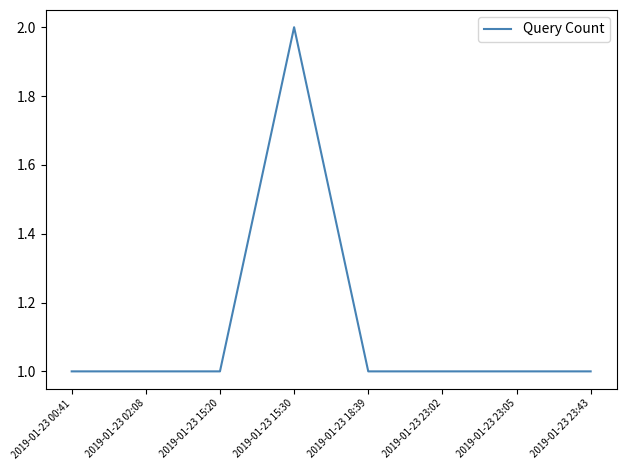

True or false: the data shows 2 at 2019-01-23 15:20.

False